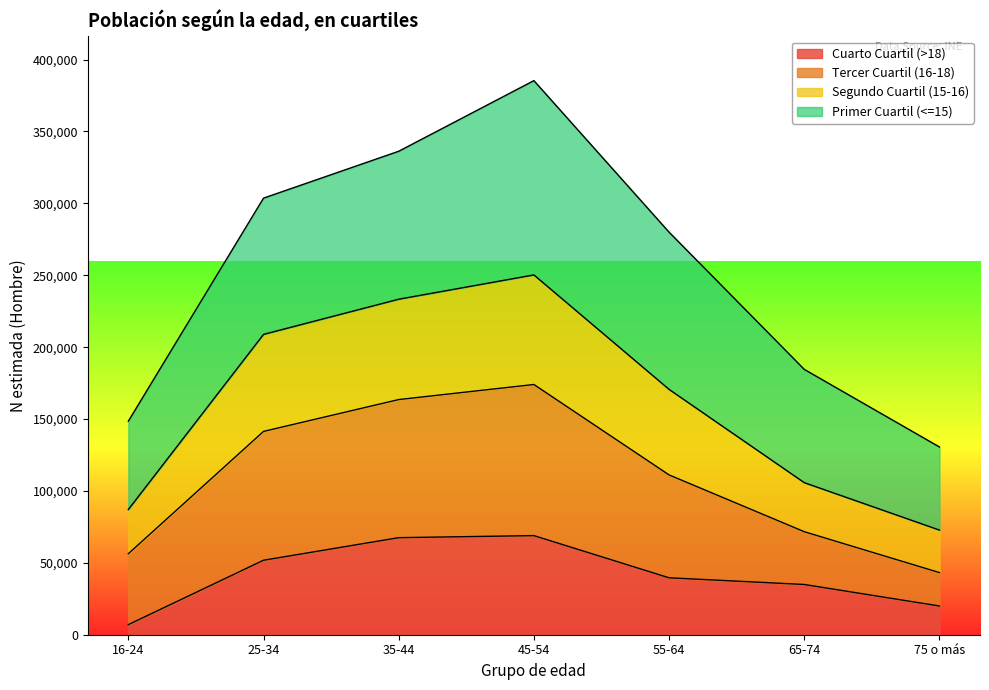

In Hombre N (lím sup IC), how many points are higher than both neighbors (excluding endpoints)?

1